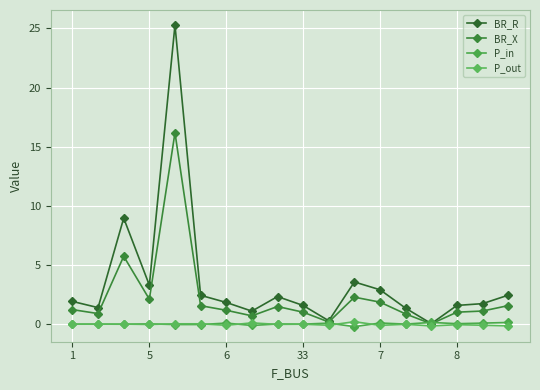

What are all the series names shown in the legend?

BR_R, BR_X, P_in, P_out